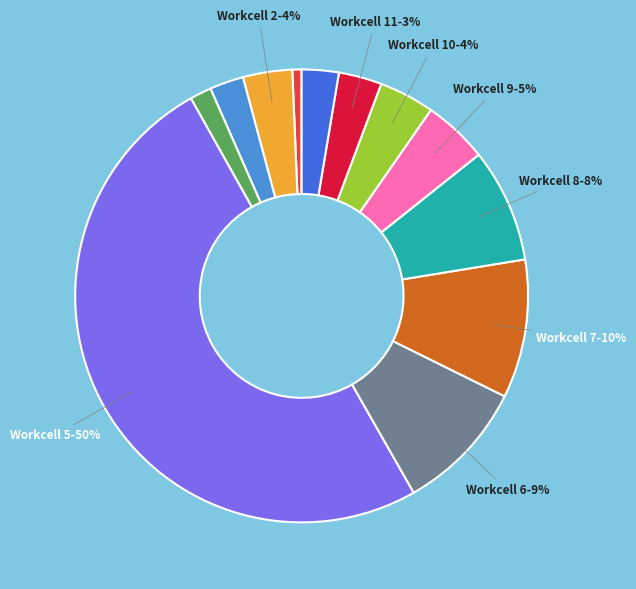

To the nearest percent, what is the difference between the largest and smallest slice percentages?

49%